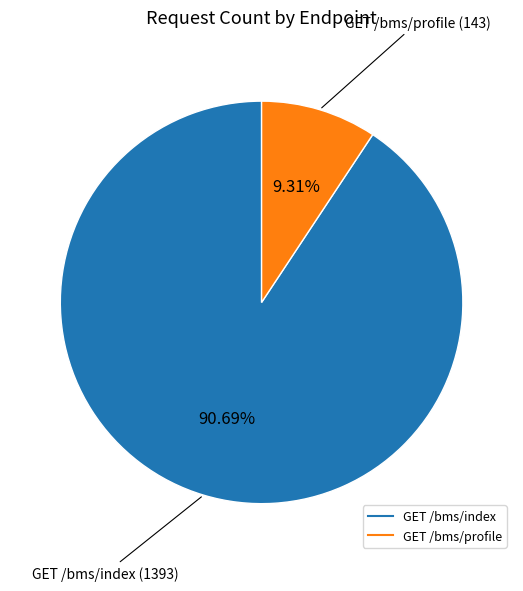

To the nearest percent, what is the difference between the largest and smallest slice percentages?

81%